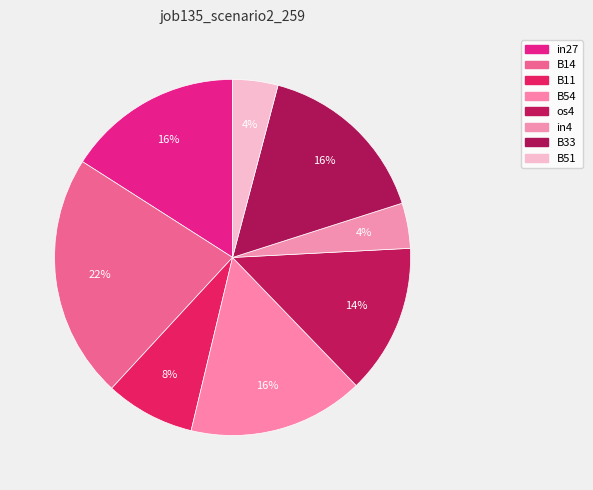

To the nearest percent, what percentage of the pie is B54?

16%